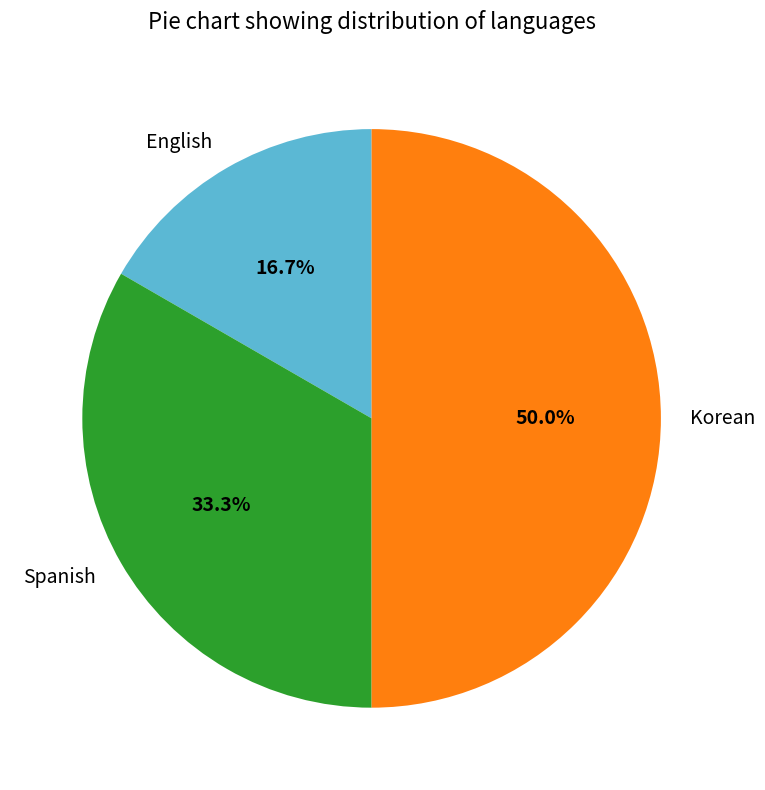

What is the largest slice in the pie chart?

Korean